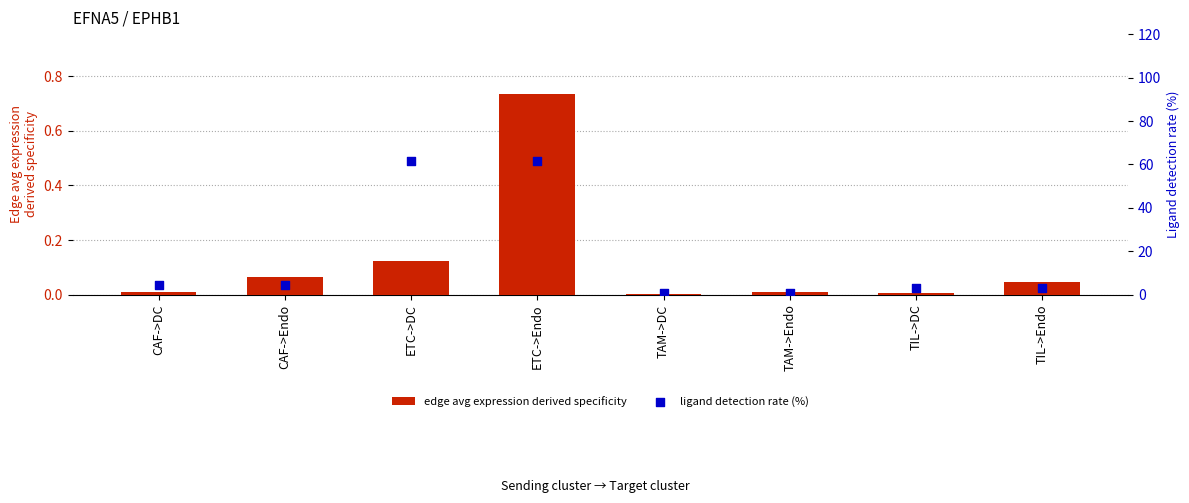

Which series contains the lowest Y value?

edge avg expression derived specificity